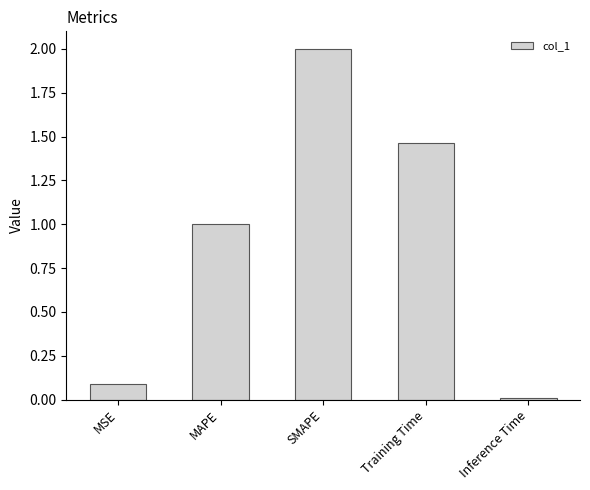

Is it true that the value at MSE is 0.1?

True